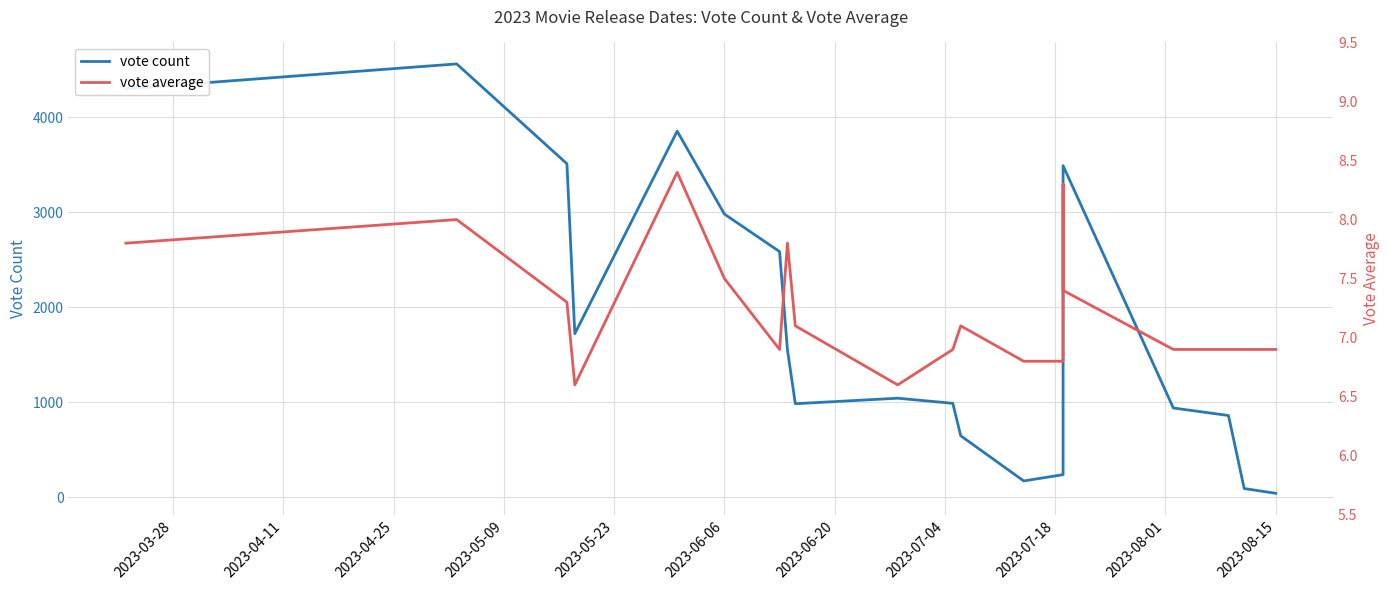

True or false: vote average and vote count cross at least once.

False